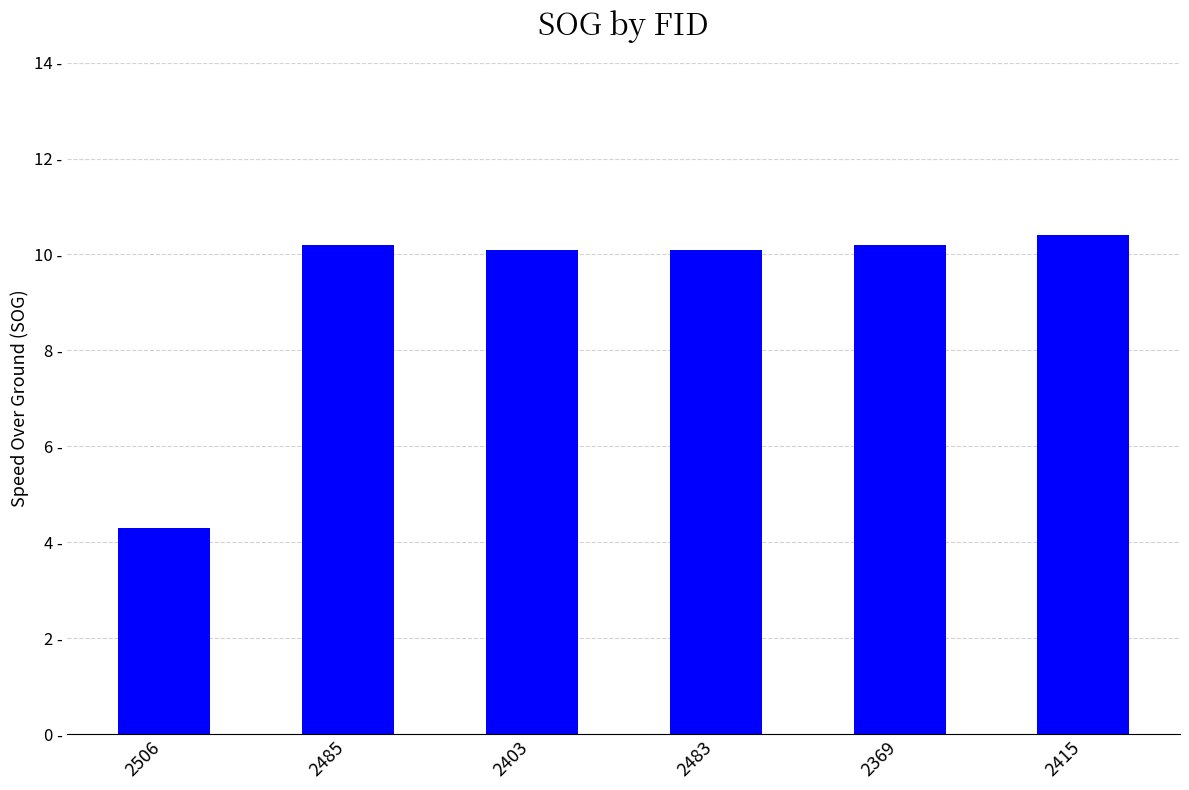

Rank the categories by value from lowest to highest.

2506, 2403, 2483, 2485, 2369, 2415